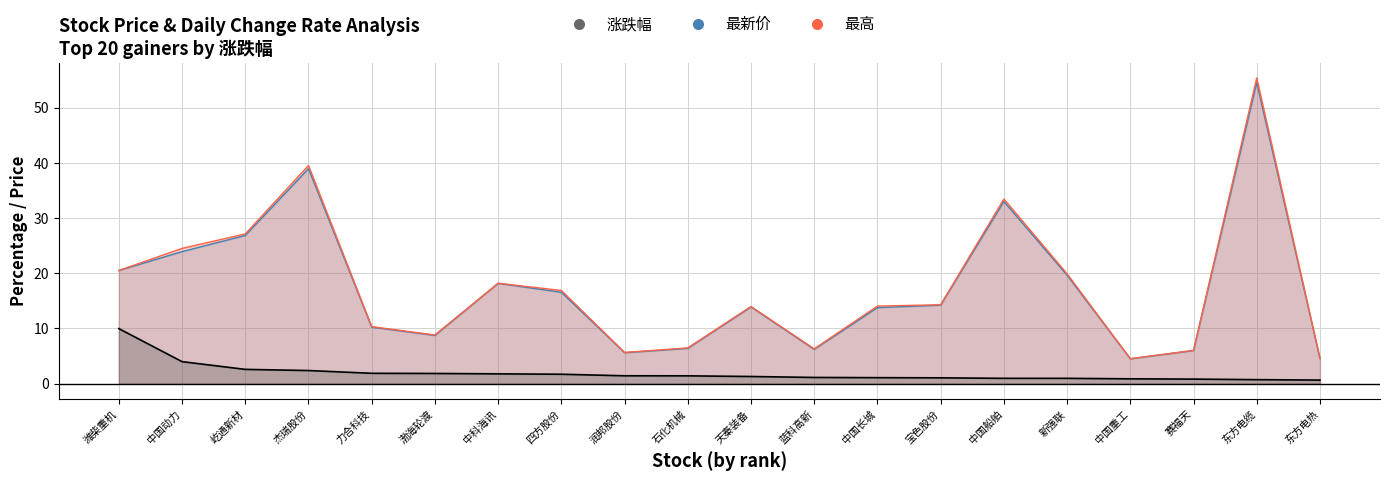

True or false: 最高 has a value of 6.9 at 天秦装备.

False